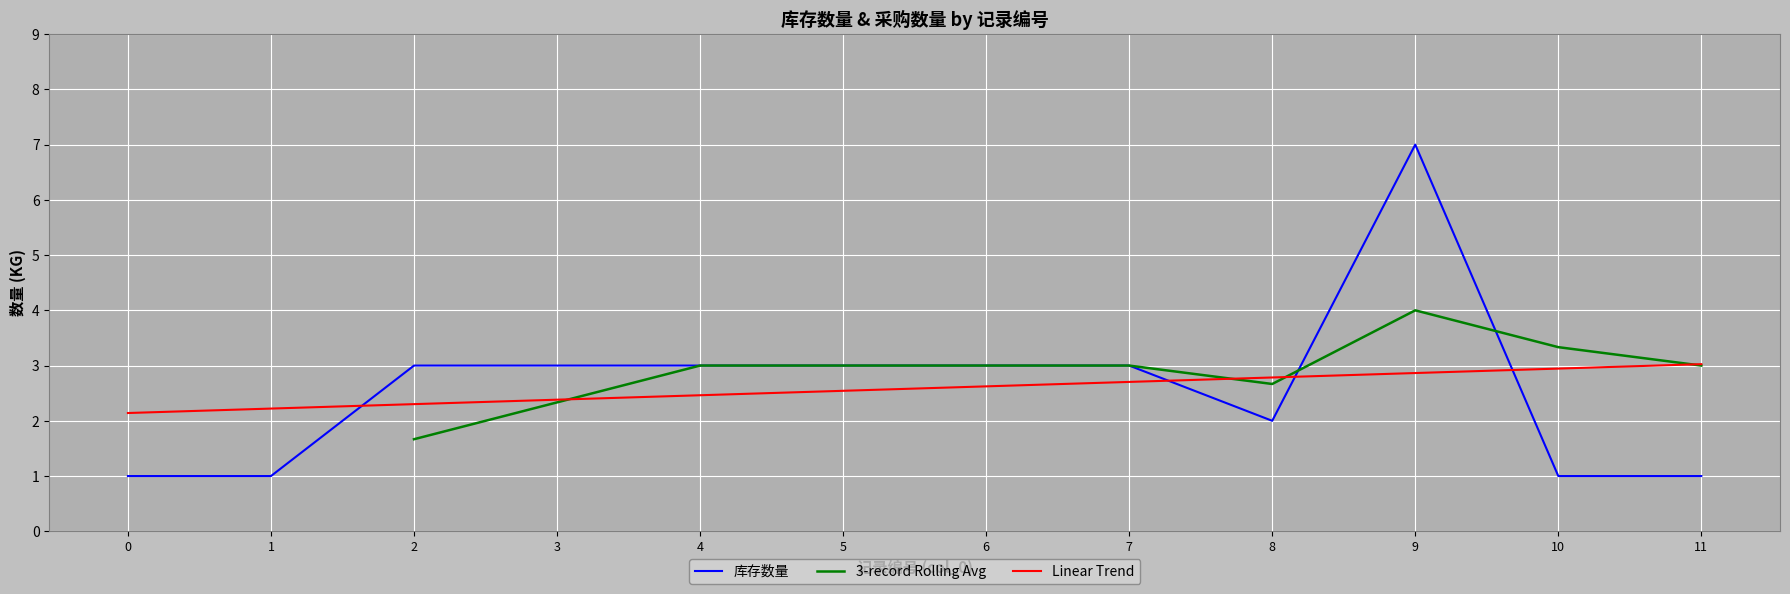

The 库存数量 series shows 0.6 at 1. True or false?

False